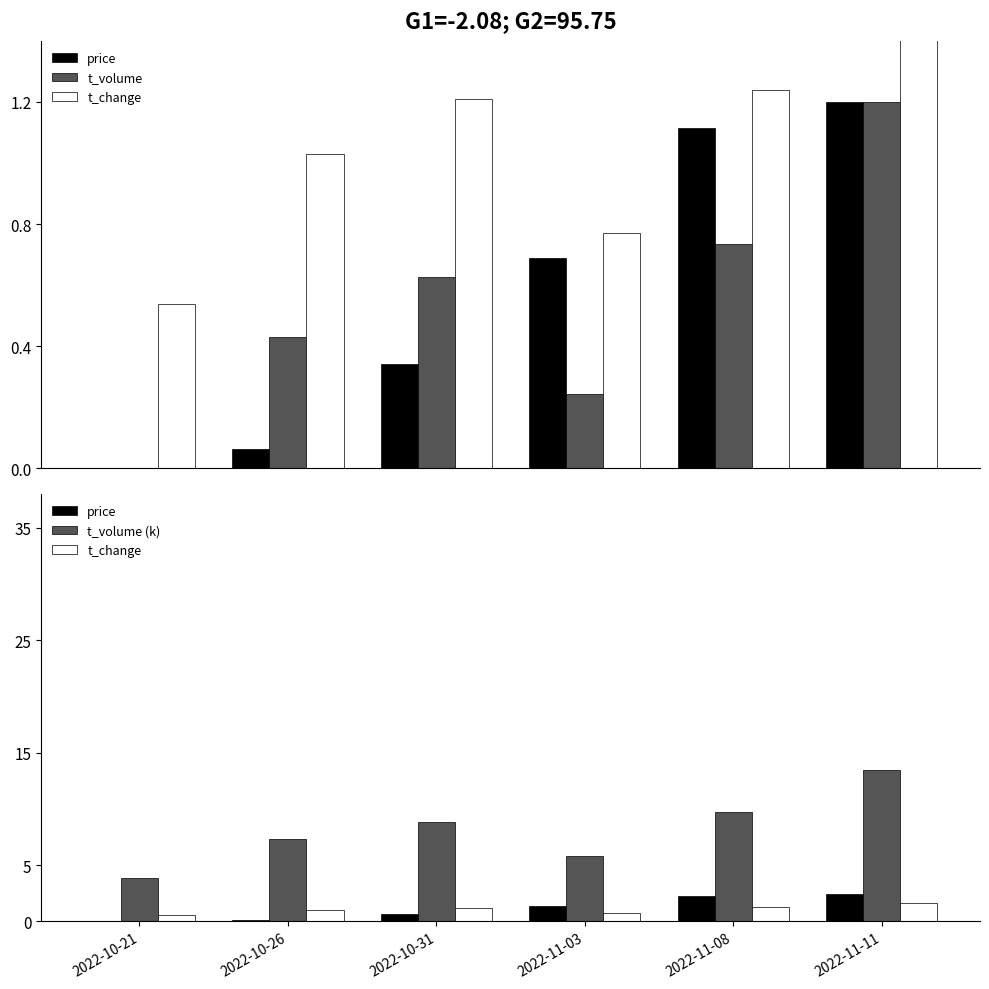

The value of t_change at 2022-11-08 is 1.2. True or false?

True